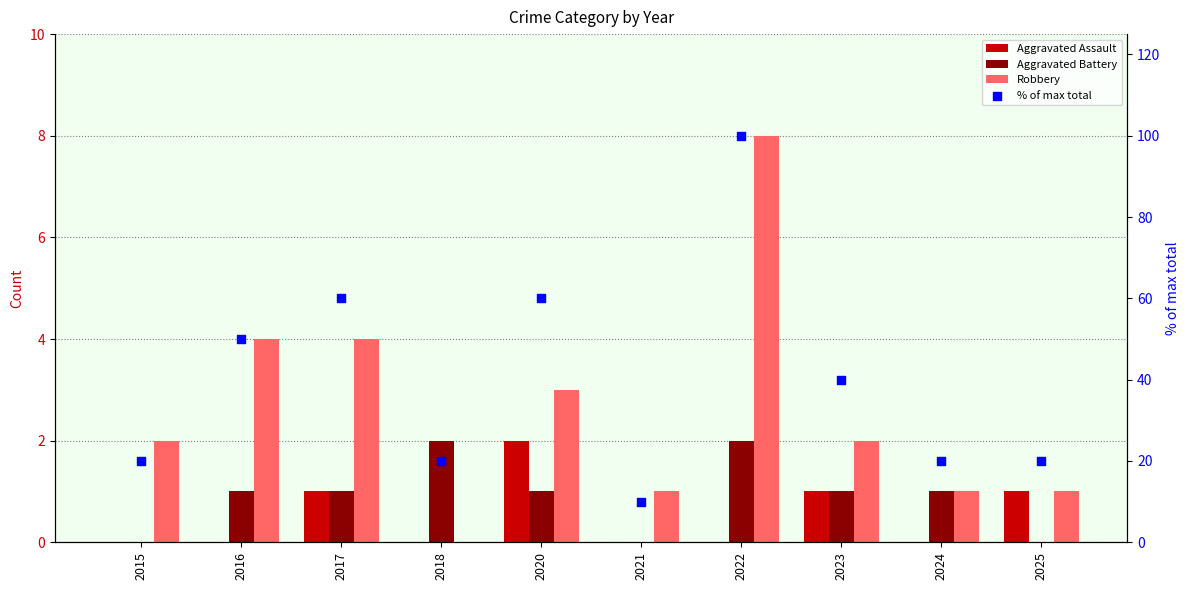

What are all the series names shown in the legend?

Aggravated Assault, Aggravated Battery, Robbery, % of max total